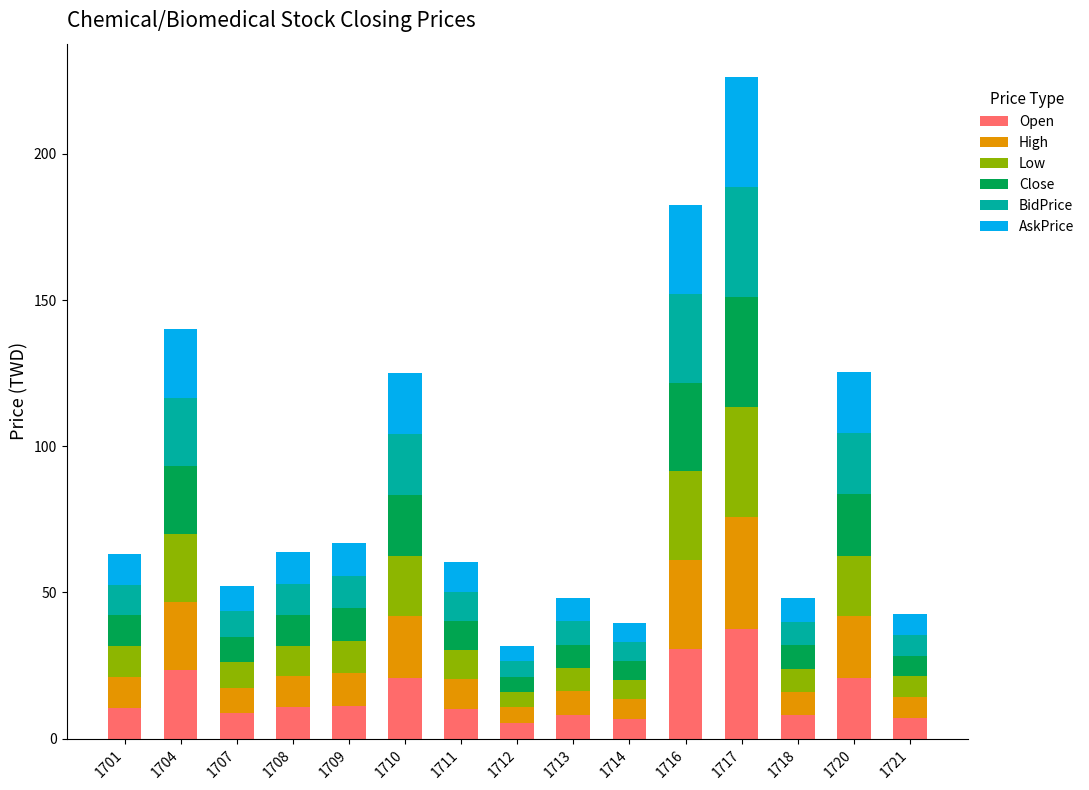

What is the lowest value of the Open series?

5.3